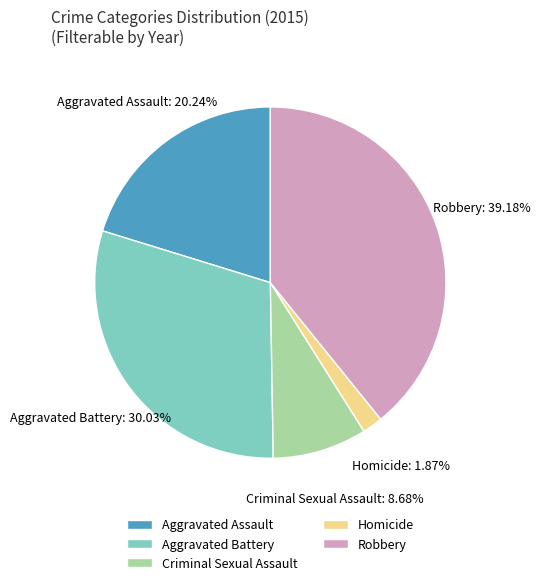

How many slices are in this pie chart?

5